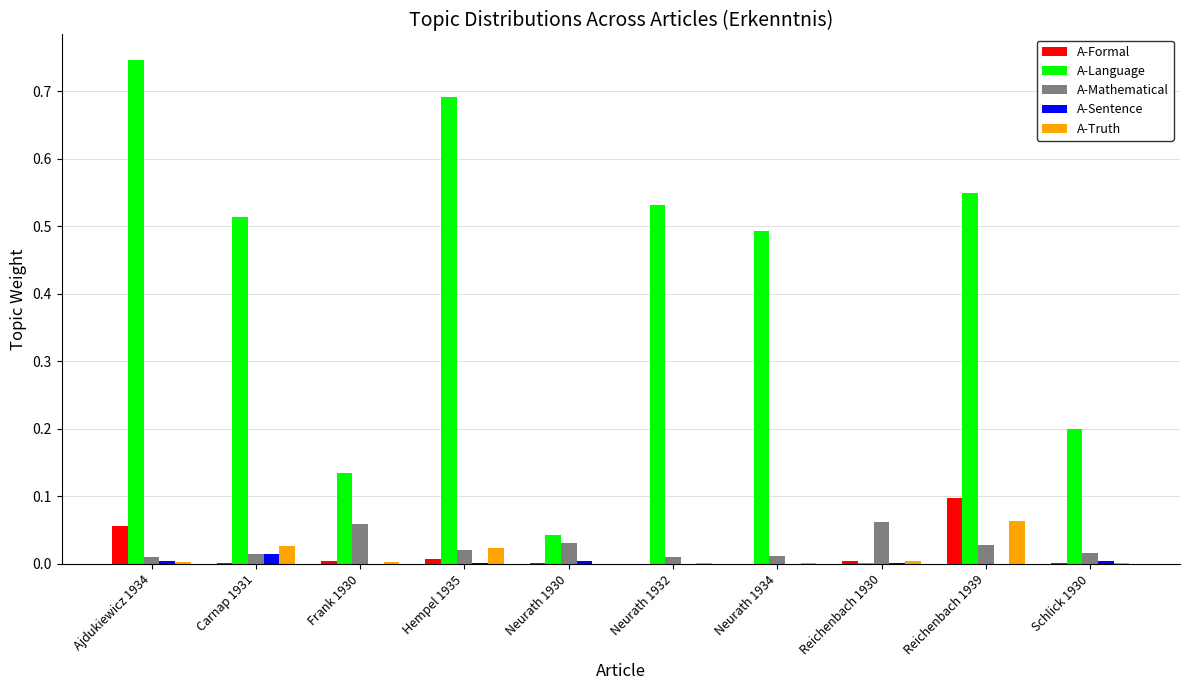

Is the value of A-Truth at Reichenbach 1939 greater than the value of A-Language at Ajdukiewicz 1934?

No